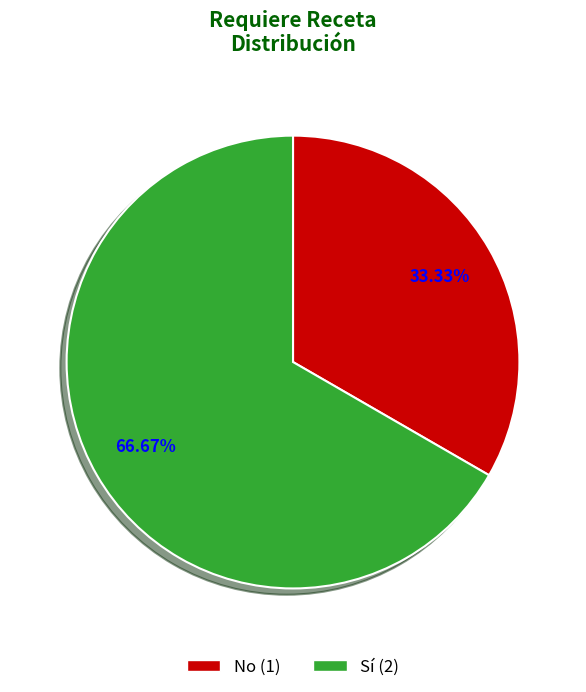

True or false: Sí accounts for 67% of the total.

True